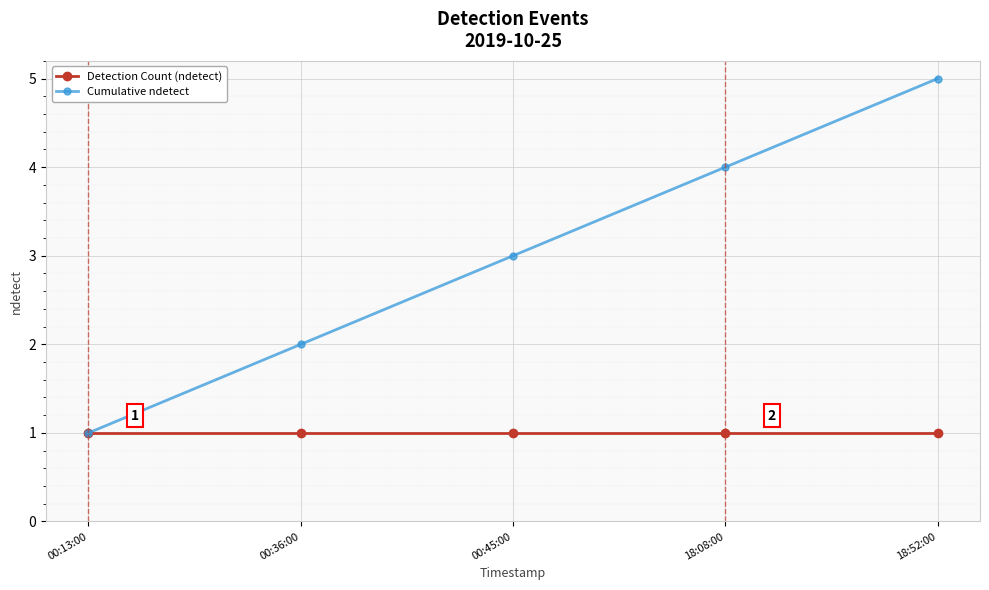

Rank the series at 18:52:00 from highest to lowest value.

Cumulative ndetect, Detection Count (ndetect)